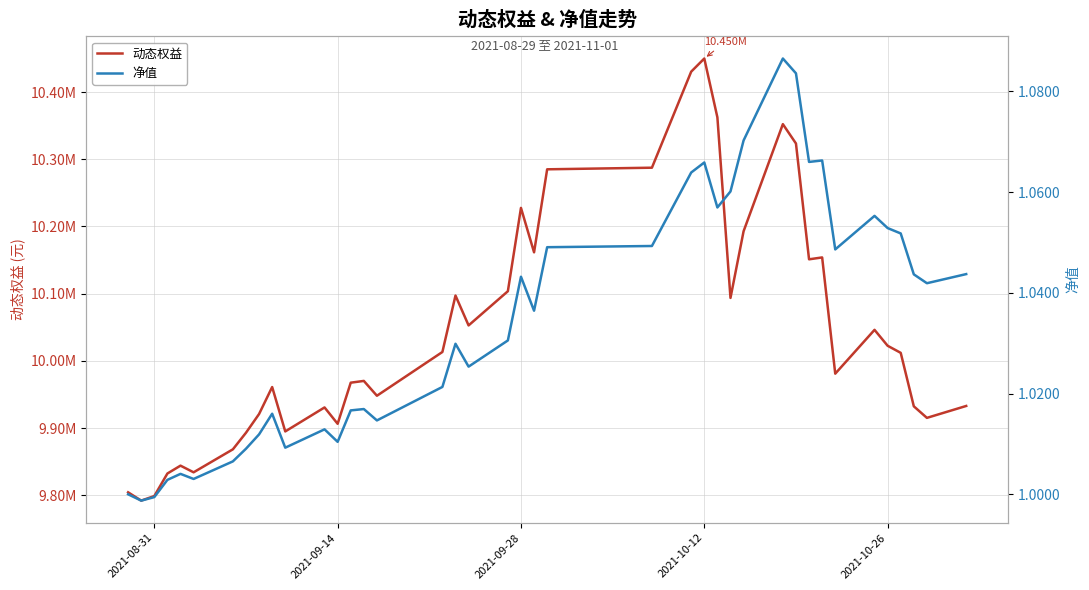

How many data points in 净值 are less than 1?

2